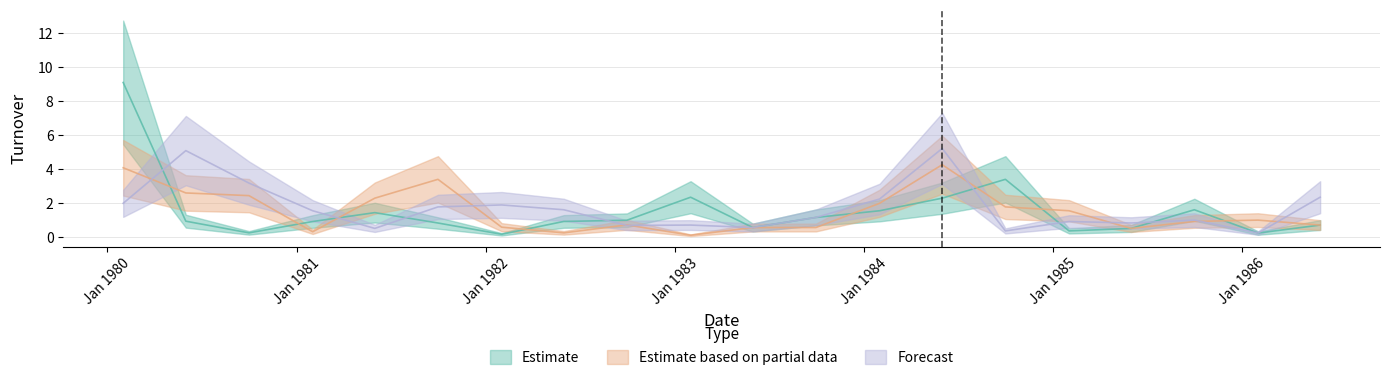

After their last crossing, which series has the higher values: Forecast or Estimate based on partial data?

Forecast